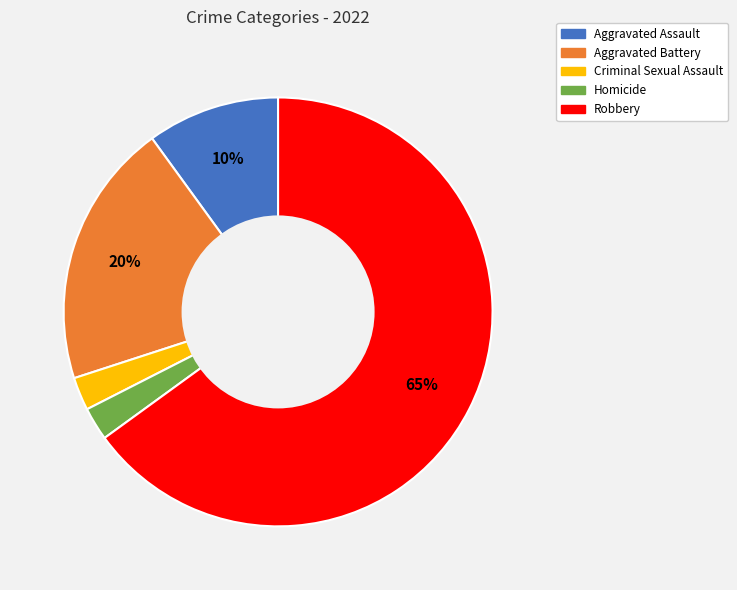

Between Criminal Sexual Assault and Robbery, which is larger?

Robbery